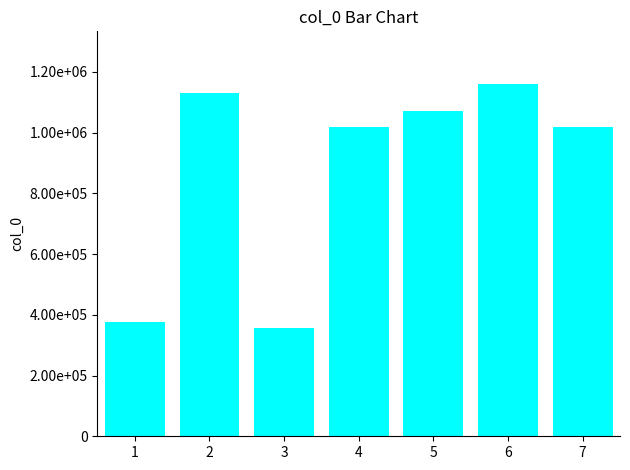

Are the bars horizontal?

No